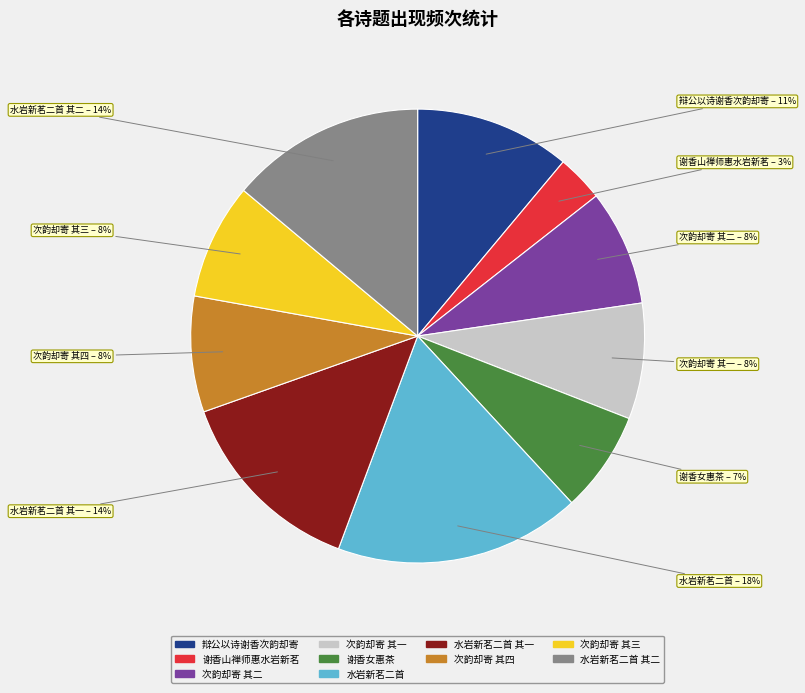

To the nearest percent, what is the average slice percentage?

10%